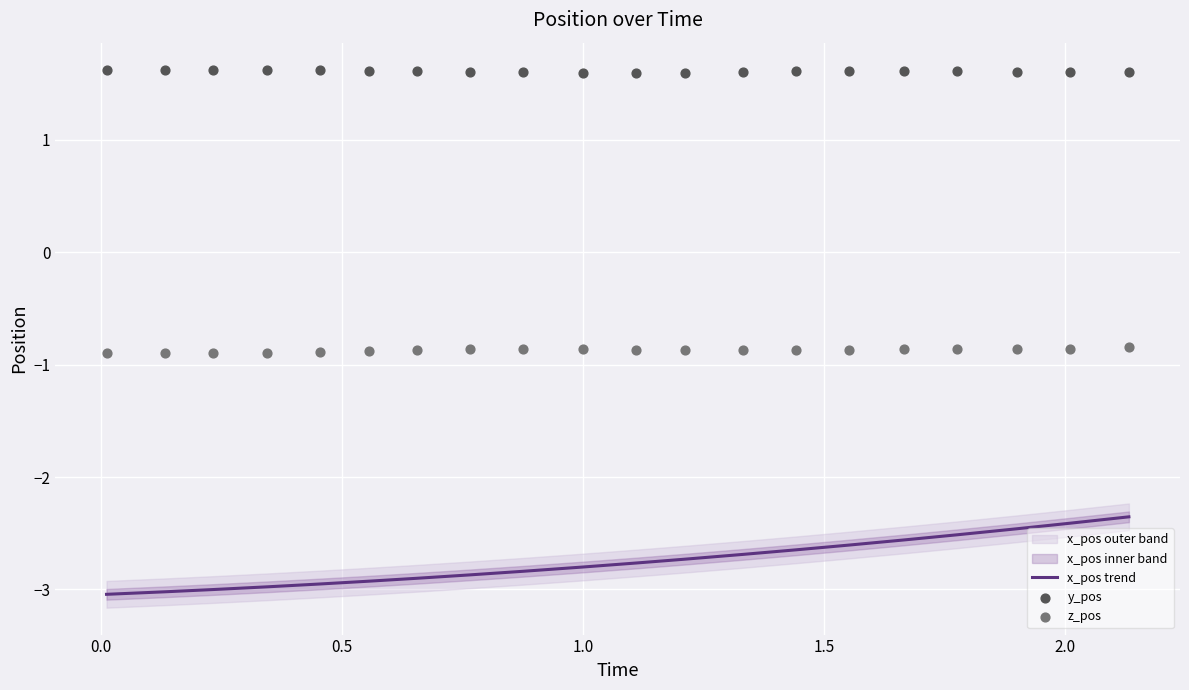

Is the value of y_pos at 10 greater than the value of z_pos at 12?

Yes